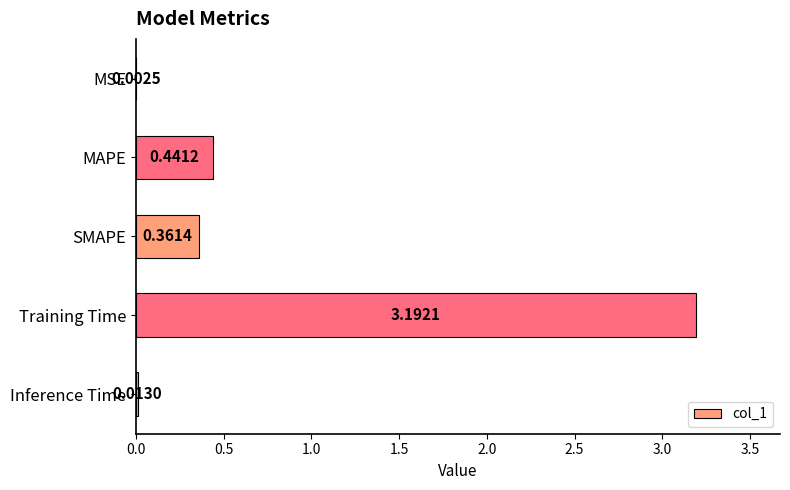

Where is the data nearest to the value 1?

MAPE